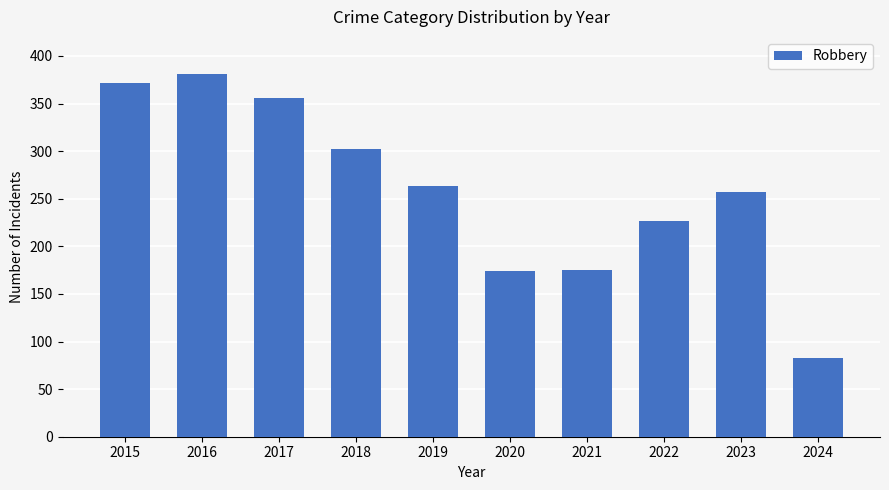

How many bars are there in total?

10